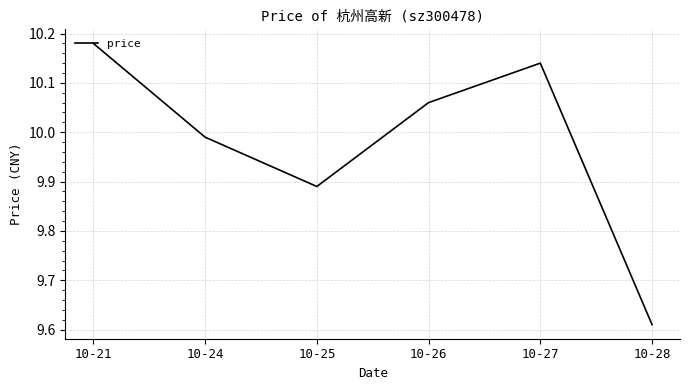

Which category has the highest value across all series?

10-21